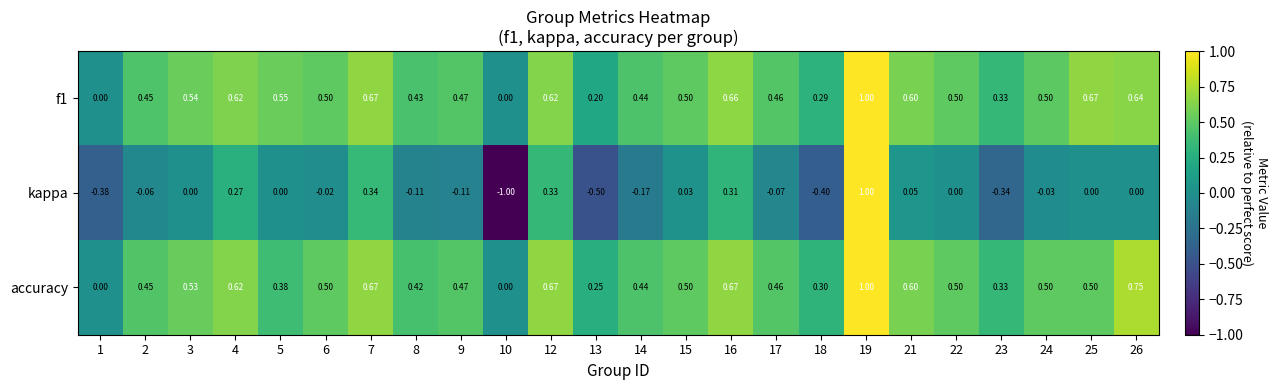

Is the value of f1 at 13 greater than the value of accuracy at 22?

No